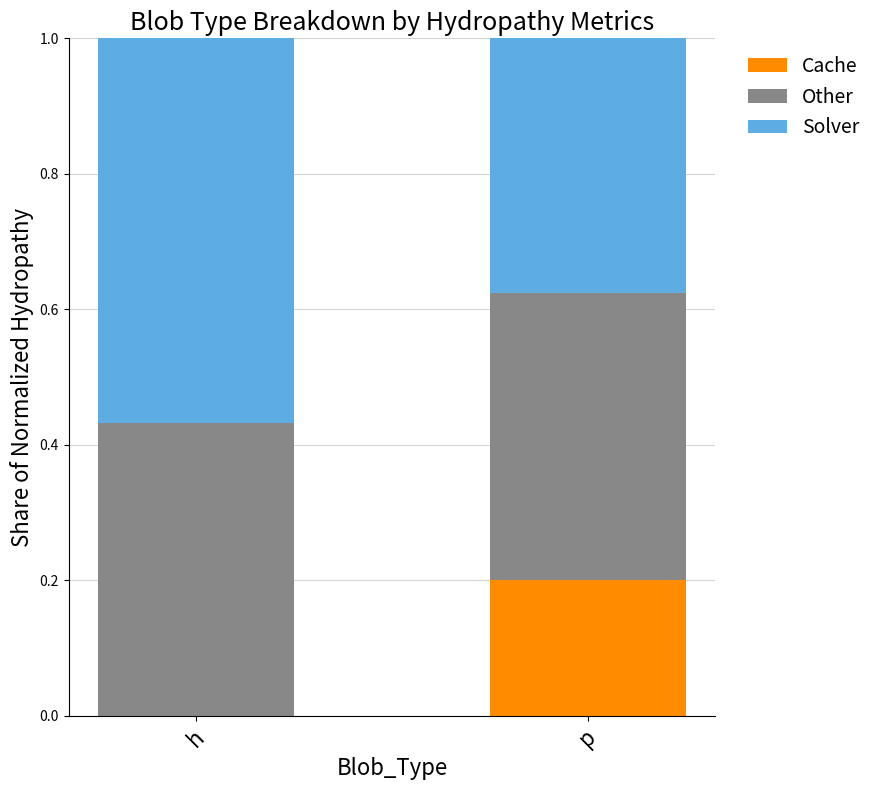

Is it true that Cache equals 0.1 at h?

False